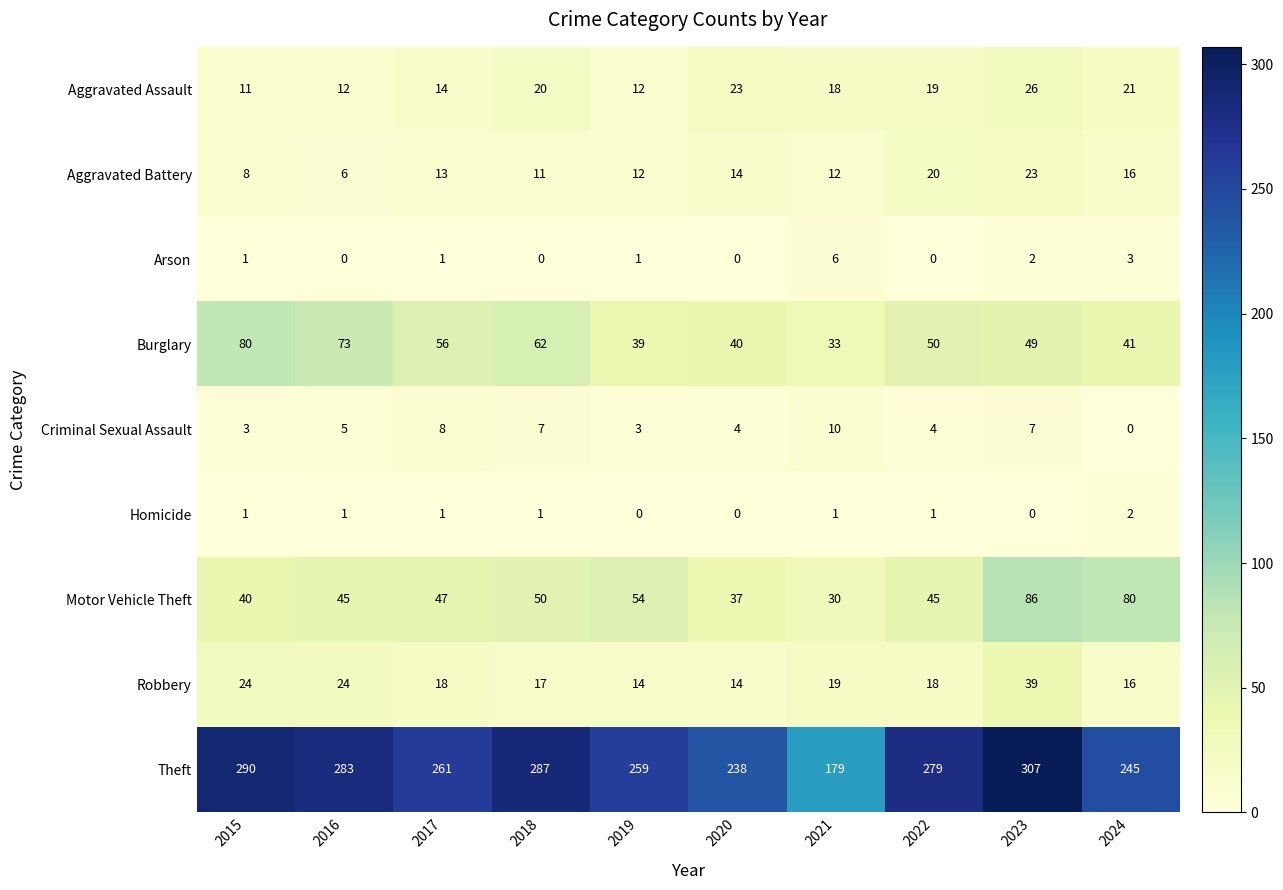

Where is Motor Vehicle Theft nearest to the value 58?

2019